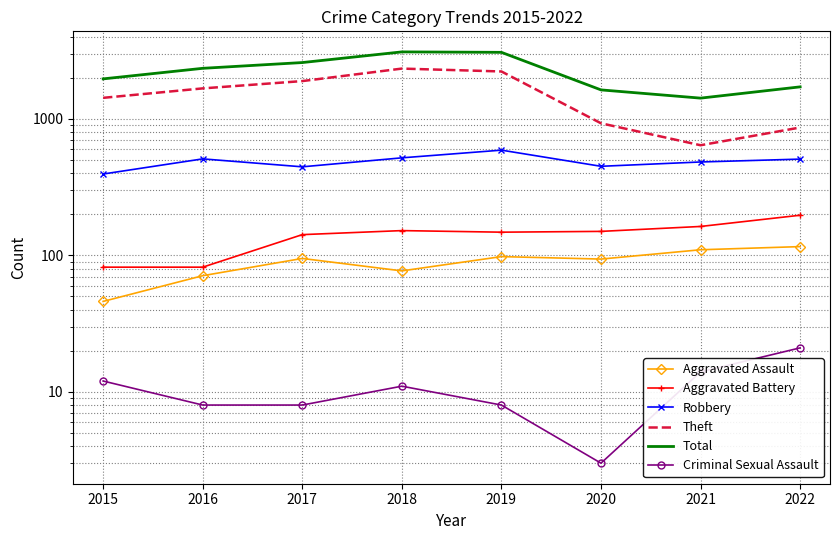

At which category is the sum across all series the highest?

2018